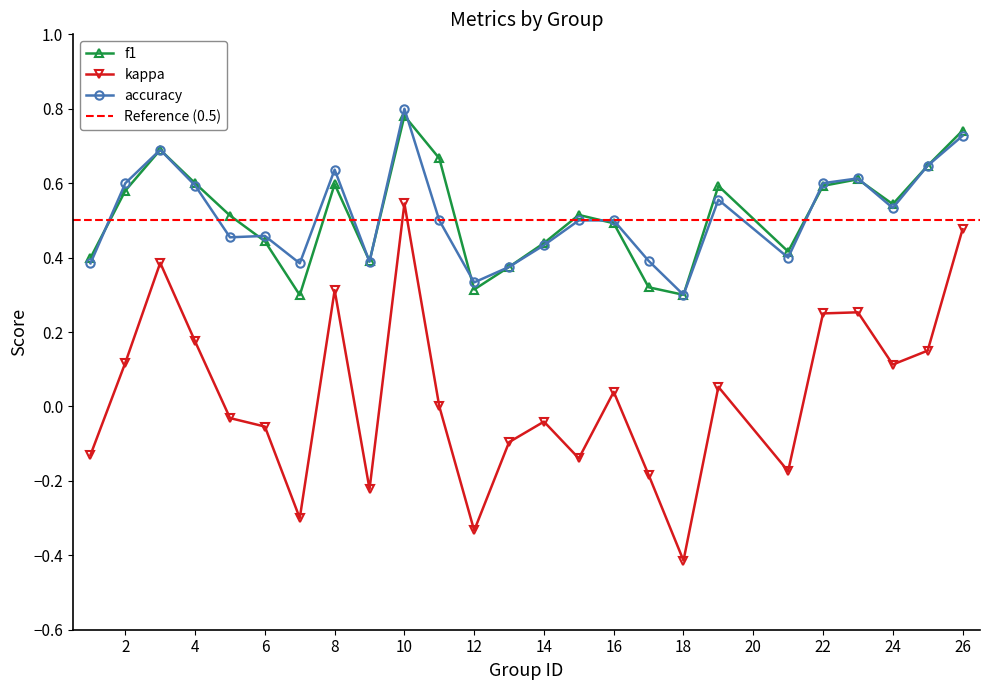

Is this an area chart (filled region under the line)?

No